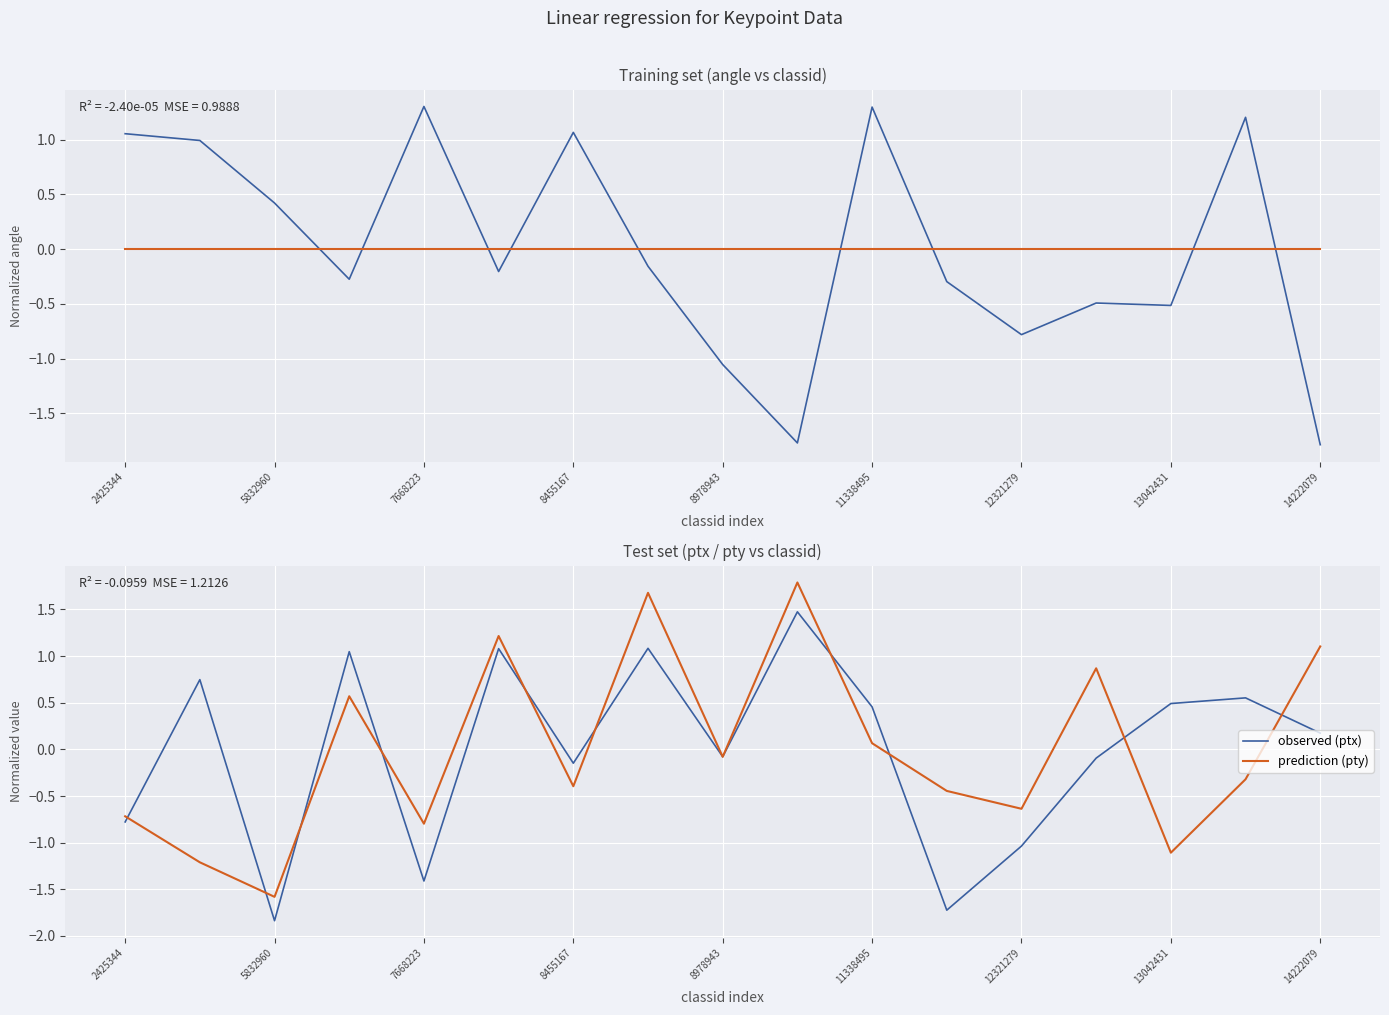

Which category has the lowest value in the prediction (pty) series?

5832960